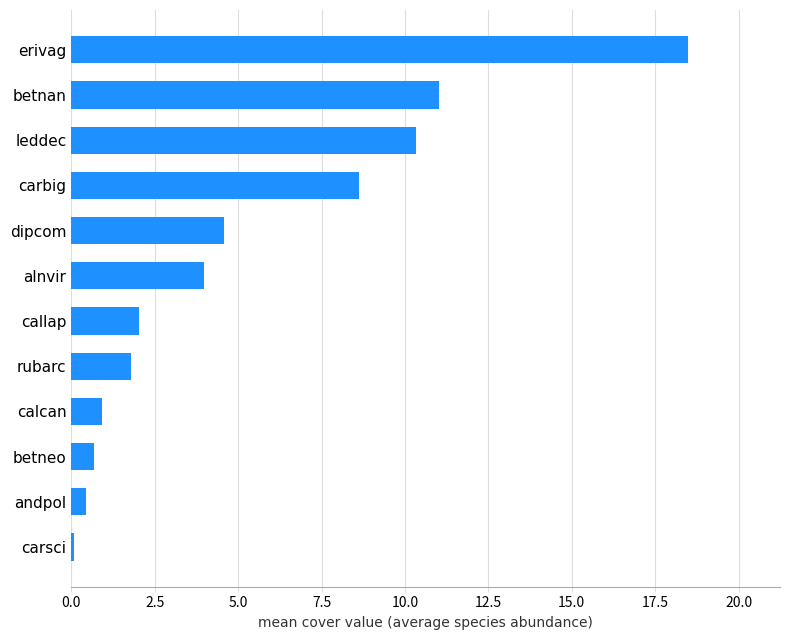

What is the difference between the values at erivag and leddec?

8.2